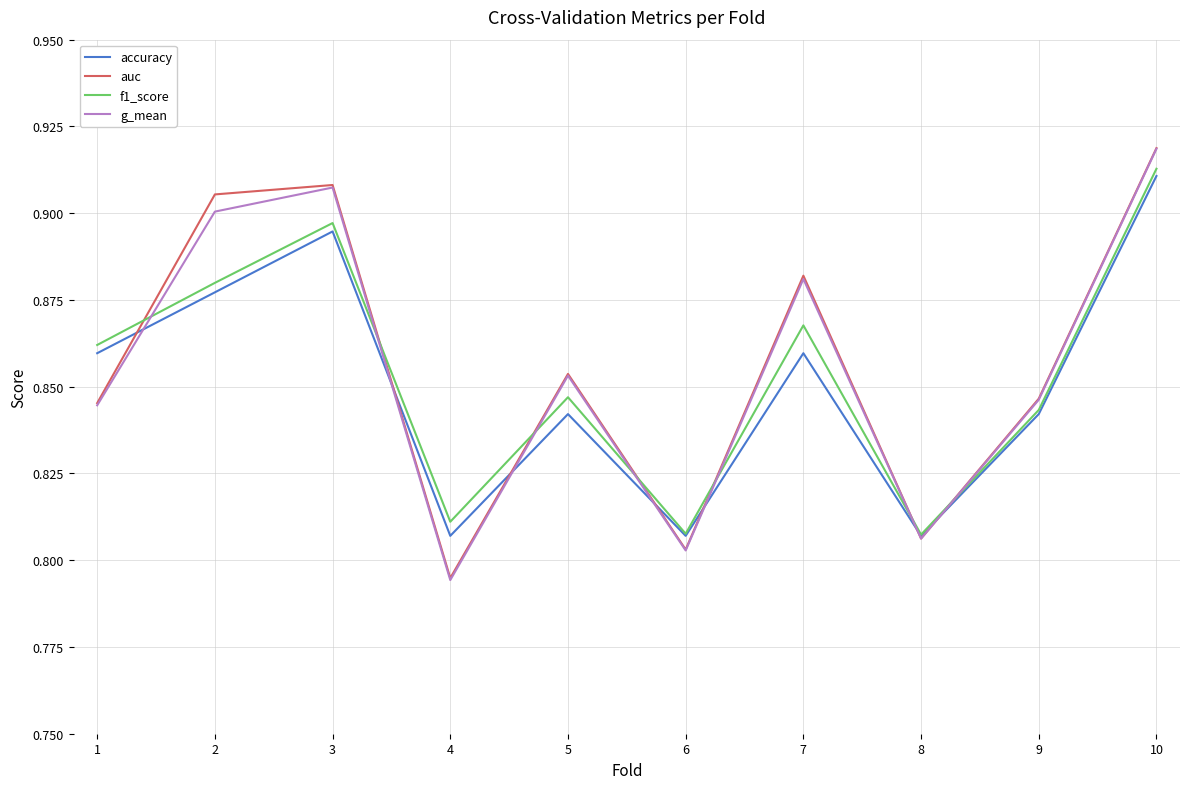

Where do f1_score and g_mean first cross each other?

1 and 2